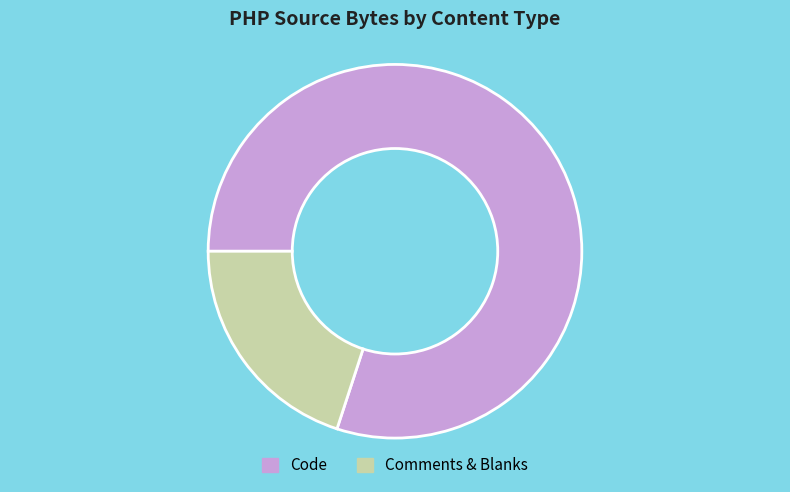

How many slices are in this pie chart?

2